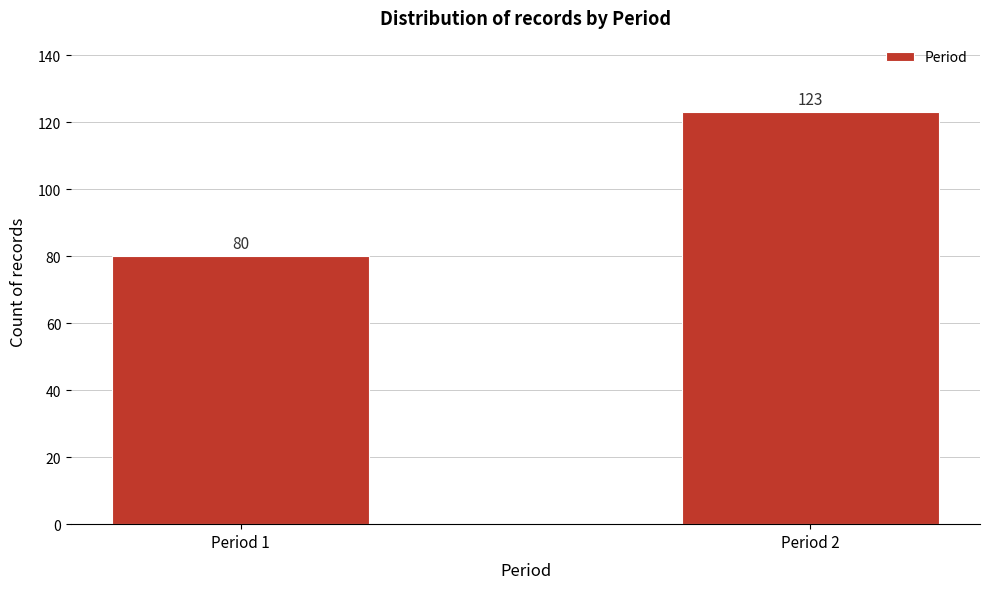

Reading left to right, transcribe all the data shown in this chart.

Period 1=80	Period 2=123